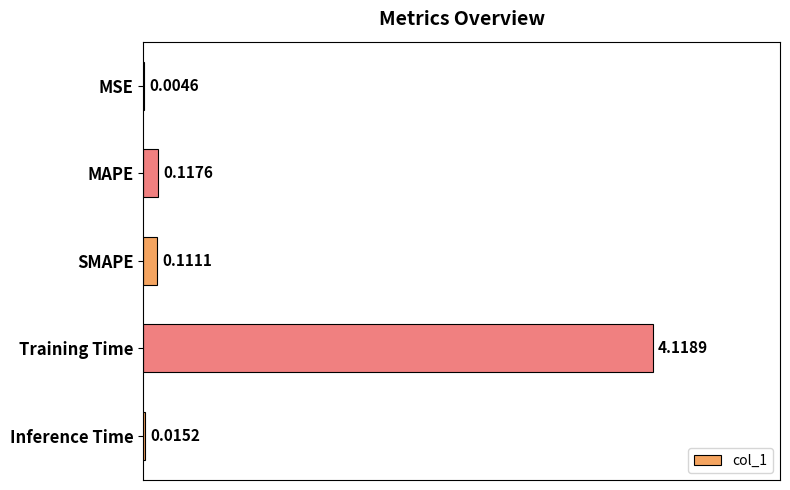

Between SMAPE and MAPE, which is larger?

MAPE